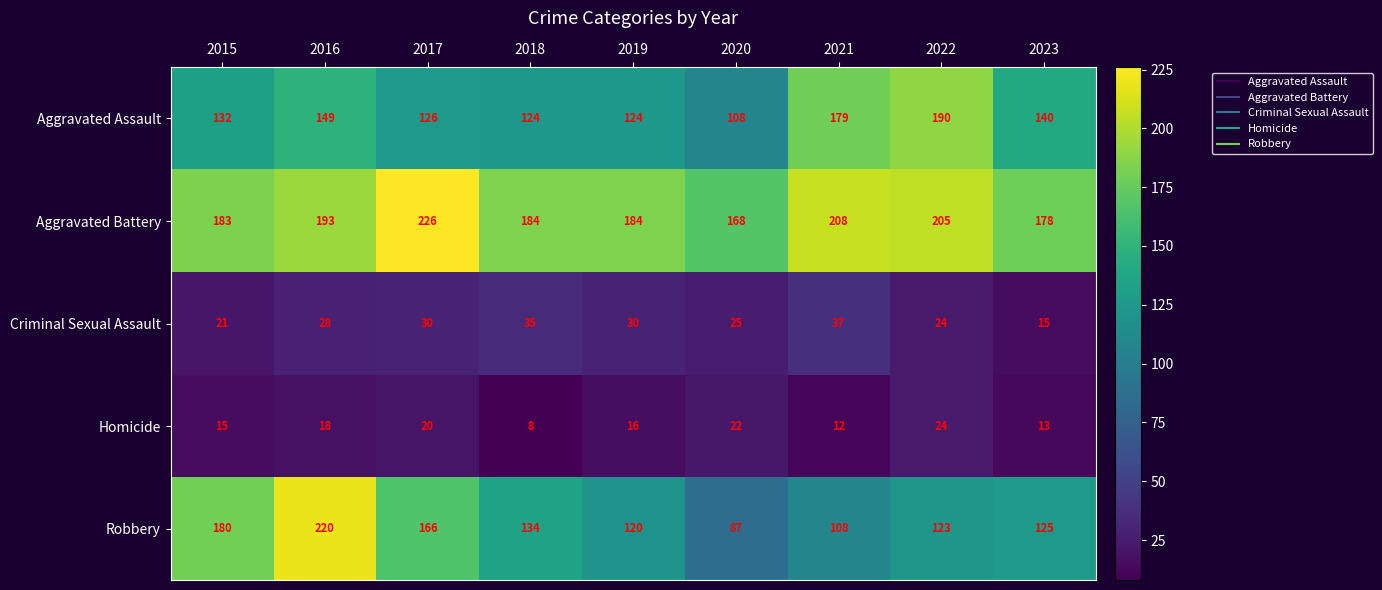

Between 2018 and 2021, which series saw the biggest shift?

Aggravated Assault